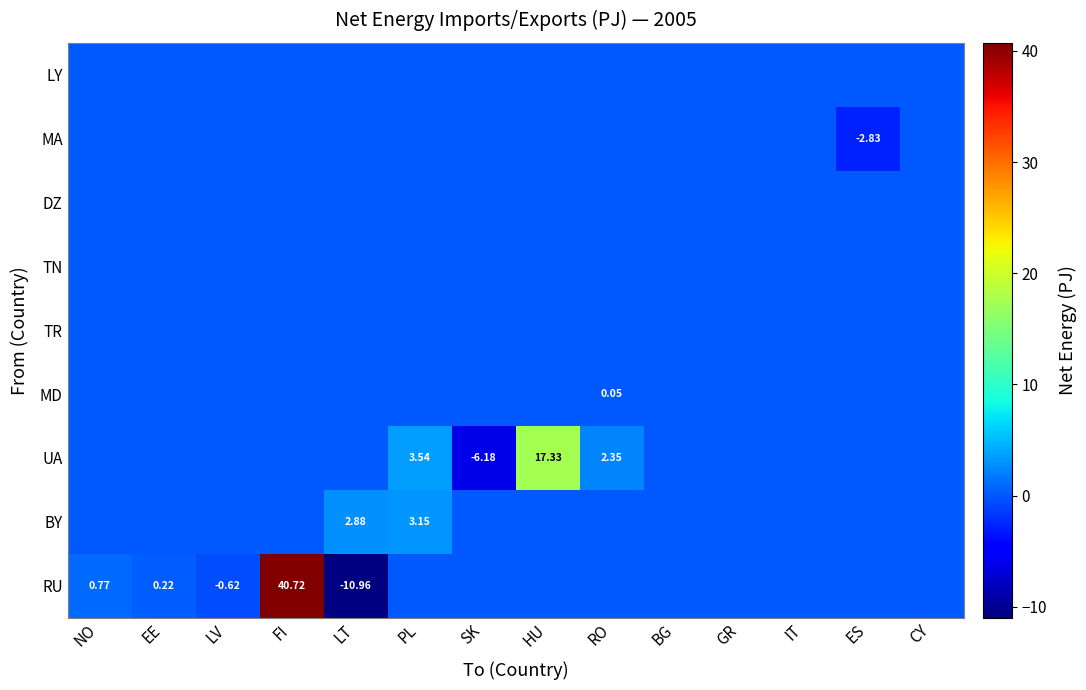

What is the minimum value shown in the chart?

-11.0